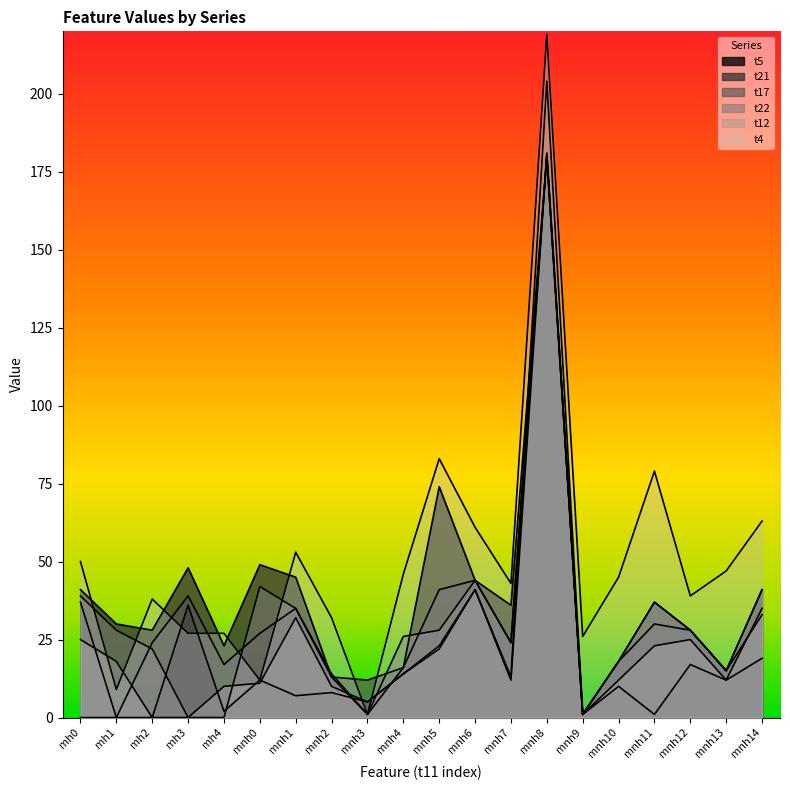

Does the chart have visible grid lines?

No